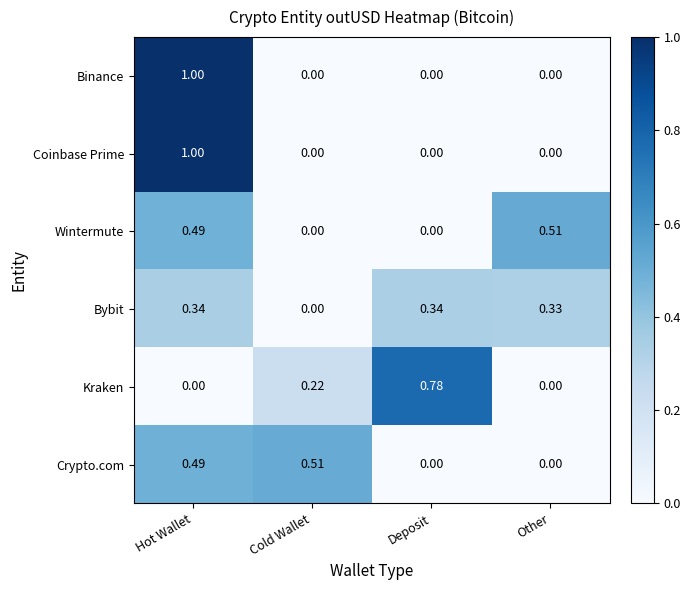

Is the value of Crypto.com at Hot Wallet greater than the value of Binance at Other?

Yes